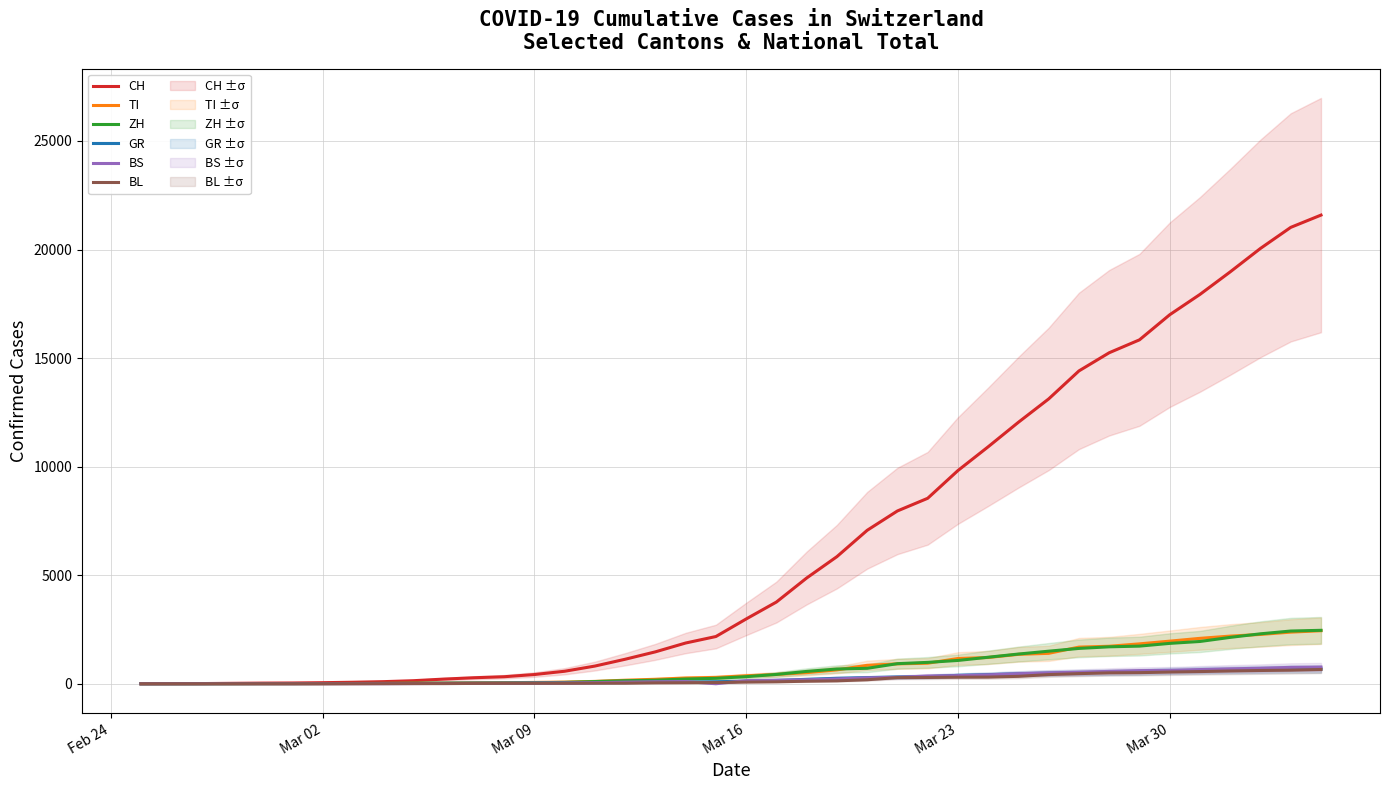

Reading left to right, transcribe all the data shown in this chart.

CH: 0	4	8	19	29	35	49	69	96	140	214	276	323	424	575	814	1128	1469	1876	2175	2983	3763	4870	5854	7067	7959	8542	9820	10915	12045	13120	14409	15246	15840	16996	17933	18972	20052	21021	21586
TI: 0	1	1	1	2	2	4	8	13	25	28	41	49	61	75	108	163	206	265	293	368	426	511	638	849	916	945	1162	1209	1354	1401	1688	1727	1837	1962	2091	2195	2271	2377	2442
ZH: 0	0	2	2	6	7	10	13	15	23	29	34	40	49	62	101	140	163	218	250	326	429	568	679	711	925	984	1073	1221	1368	1500	1627	1701	1733	1859	1947	2136	2300	2428	2461
GR: 0	2	2	6	6	6	9	10	13	15	16	18	19	28	32	44	53	65	73	93	118	152	204	252	283	311	327	386	419	458	487	513	527	542	591	617	635	655	678	680
BS: 0	0	1	1	1	1	1	3	3	8	15	21	24	28	33	49	73	92	100	0	143	164	181	220	270	297	356	374	410	462	501	530	569	605	617	653	687	714	754	767
BL: 0	0	0	1	2	2	2	2	2	6	6	15	19	20	22	26	26	42	47	54	76	89	116	134	184	282	289	302	306	341	422	466	502	511	539	561	588	610	625	656